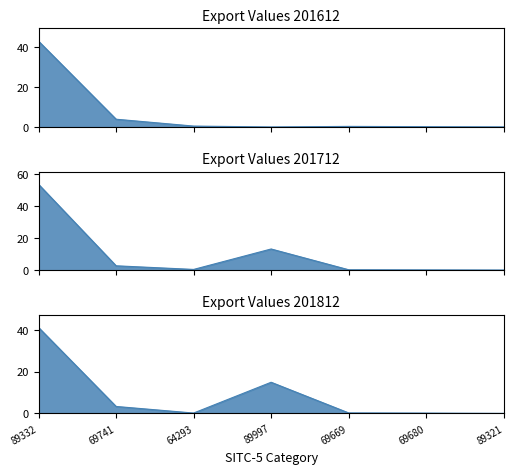

What is the value of the 201612 point at the 1st from the left?

42.6